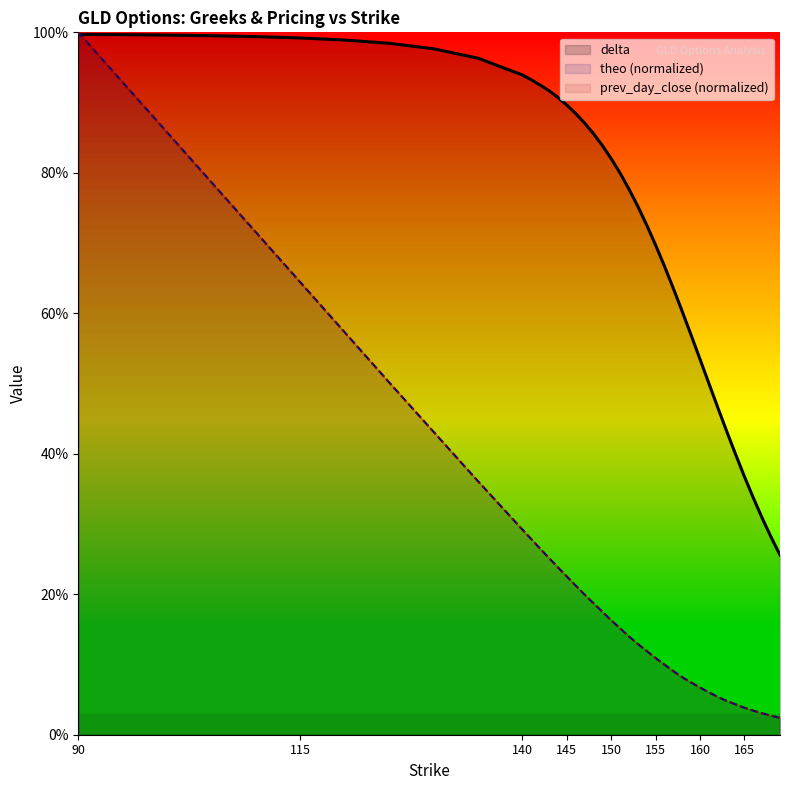

What is the value of the prev_day_close point at the 15th from the left?

0.2